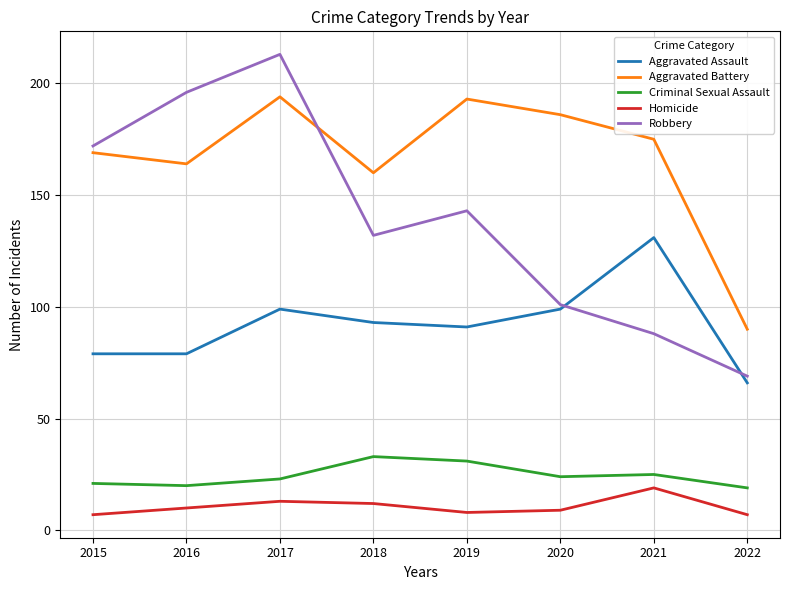

Is it true that Robbery equals 101 at 2020?

True